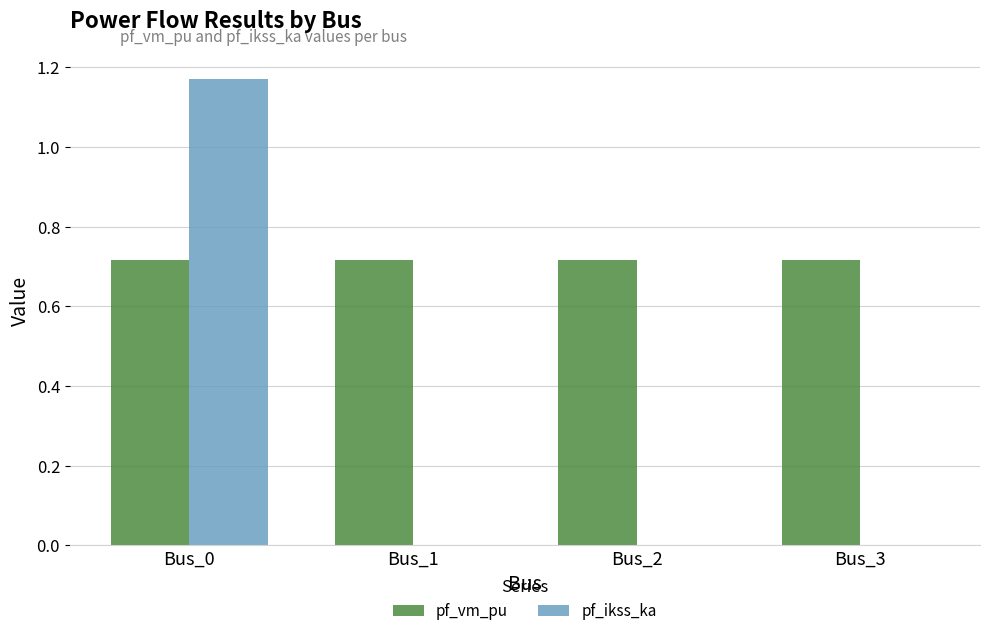

Is the value of pf_vm_pu at Bus_1 greater than the value of pf_ikss_ka at Bus_2?

Yes